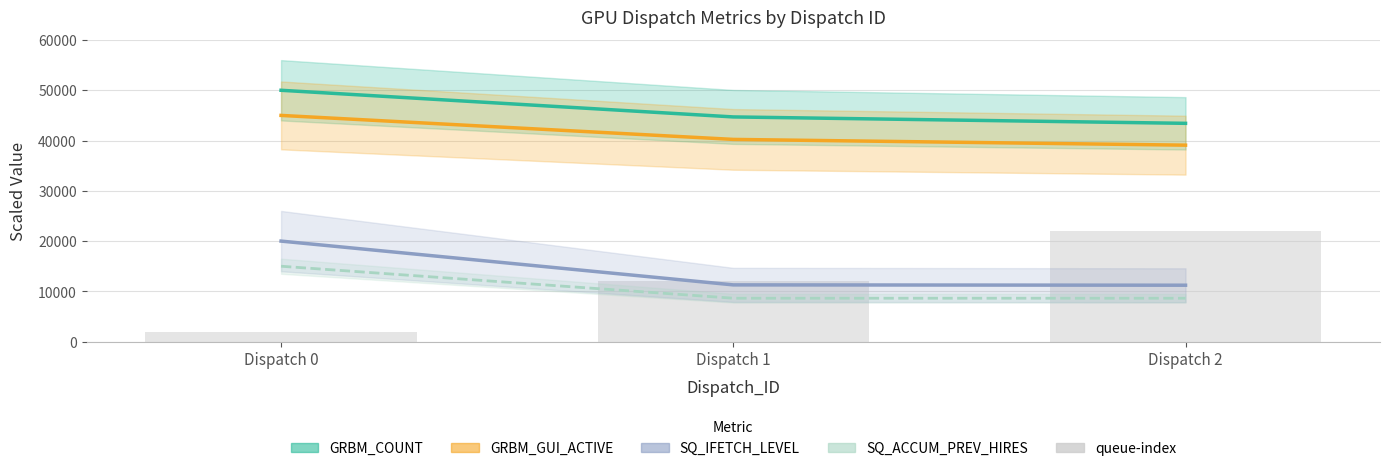

Approximately how many times larger is the value at Dispatch 2 compared to Dispatch 1?

1.8